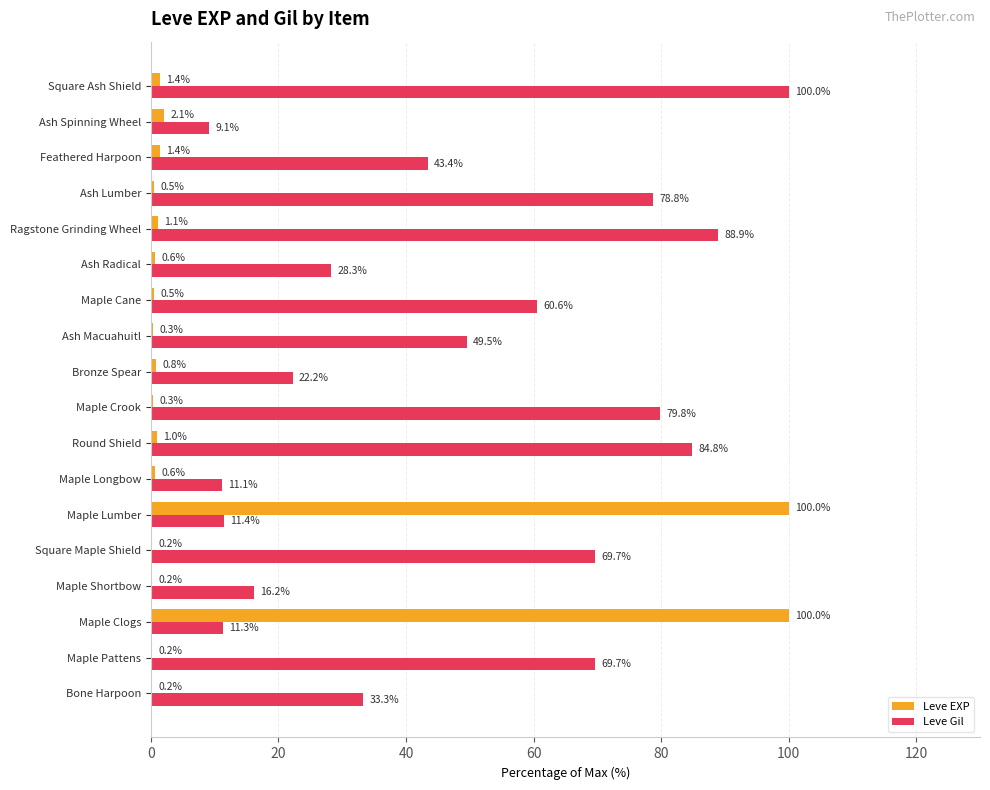

At which category is the sum across all series the highest?

Maple Lumber